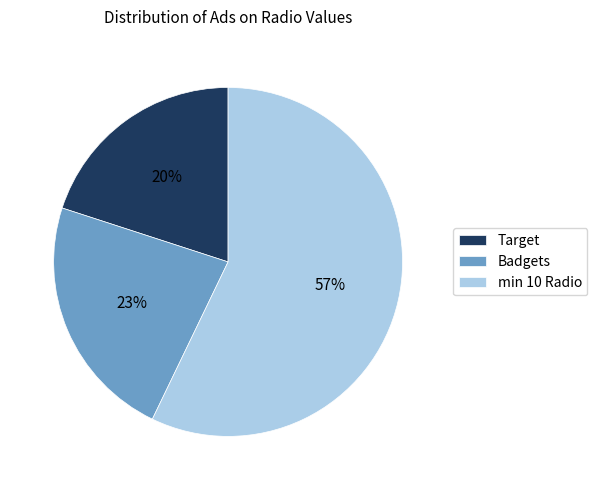

Count the number of slices in the pie.

3